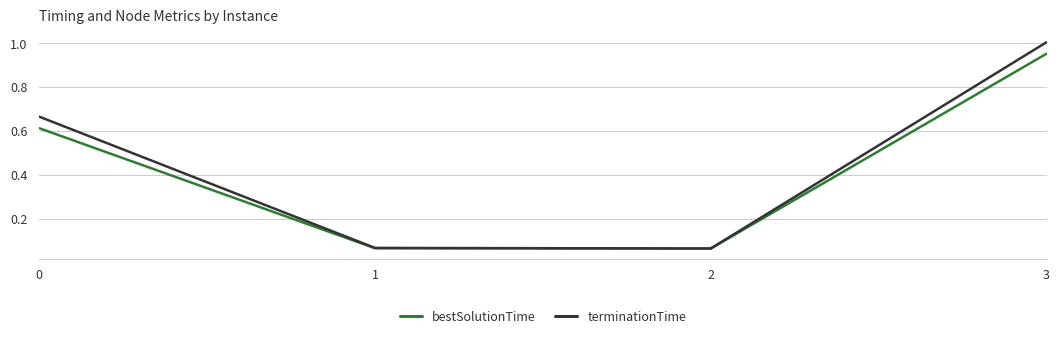

What are all the series names shown in the legend?

bestSolutionTime, terminationTime